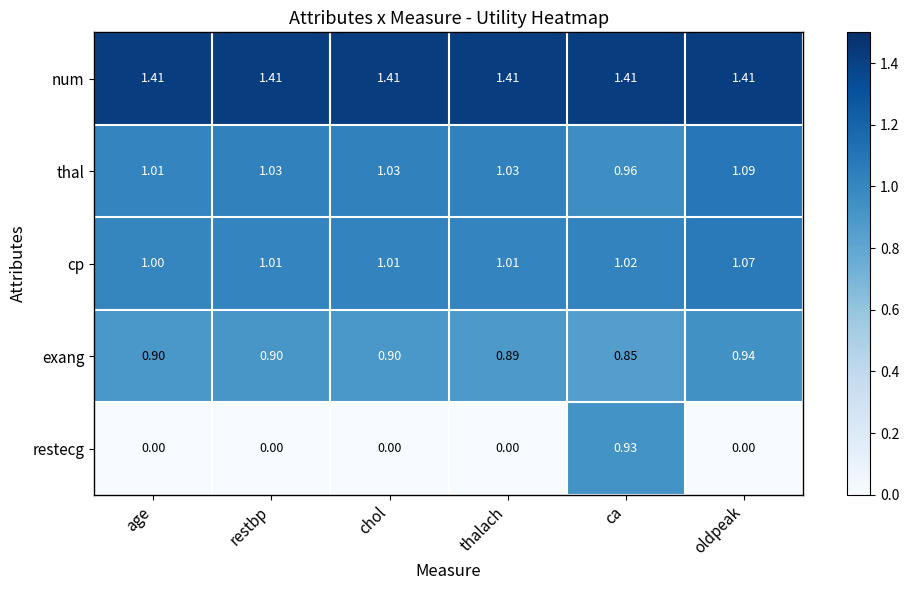

Which category has the highest value in the exang series?

oldpeak